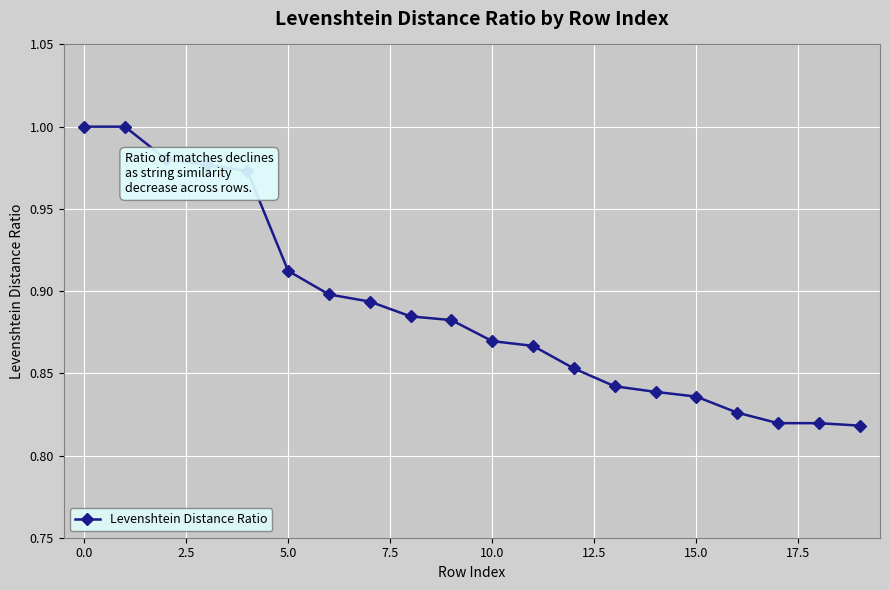

What is the sum of all values?

17.8